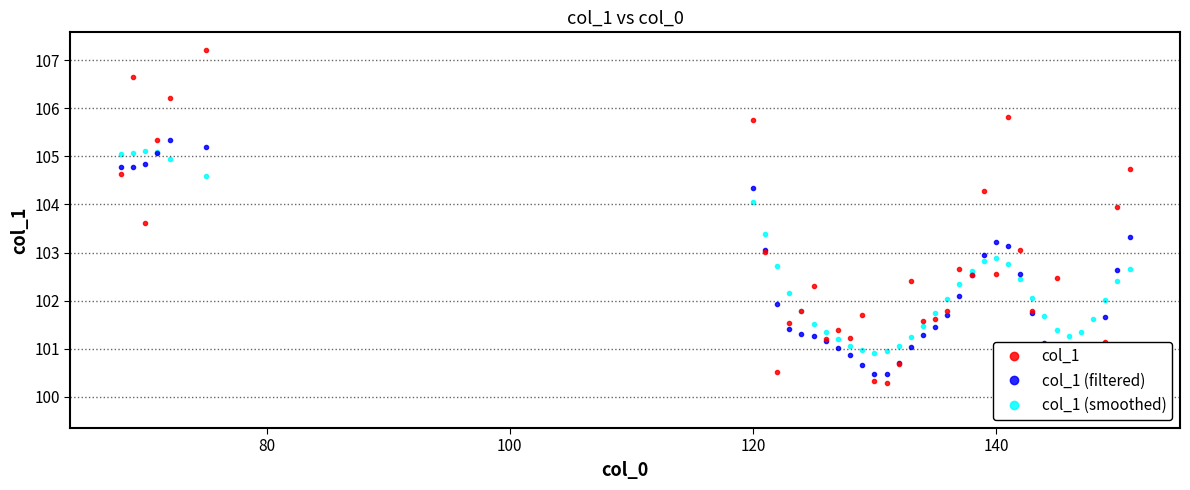

True or false: col_1 (filtered) has more than 0 interior local peaks.

True